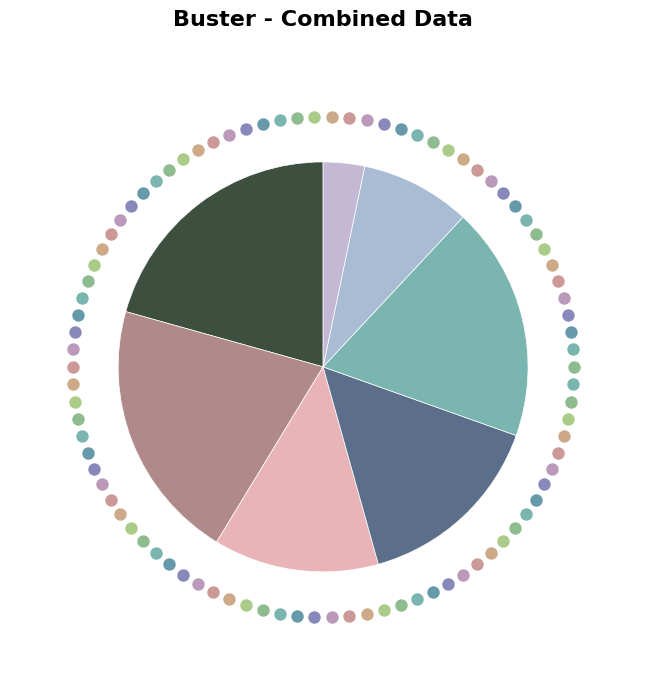

Rank the categories by value from highest to lowest.

Original-deviant, A_PARTLYSUBMITTED, W_Afhandelen leads(2), W_Completeren aanvraag, Counterfactual-regular, W_Afhandelen leads(1), W_Nabellen offertes